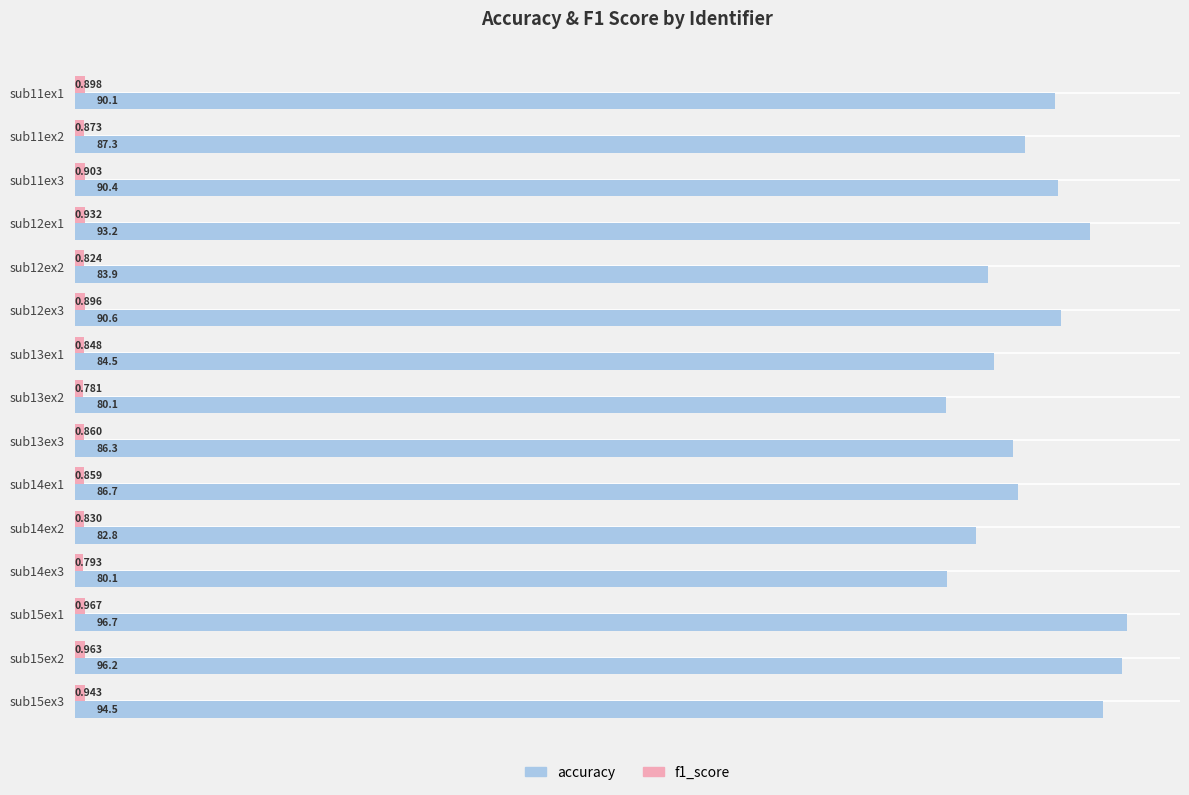

Count the number of data series in this chart.

2